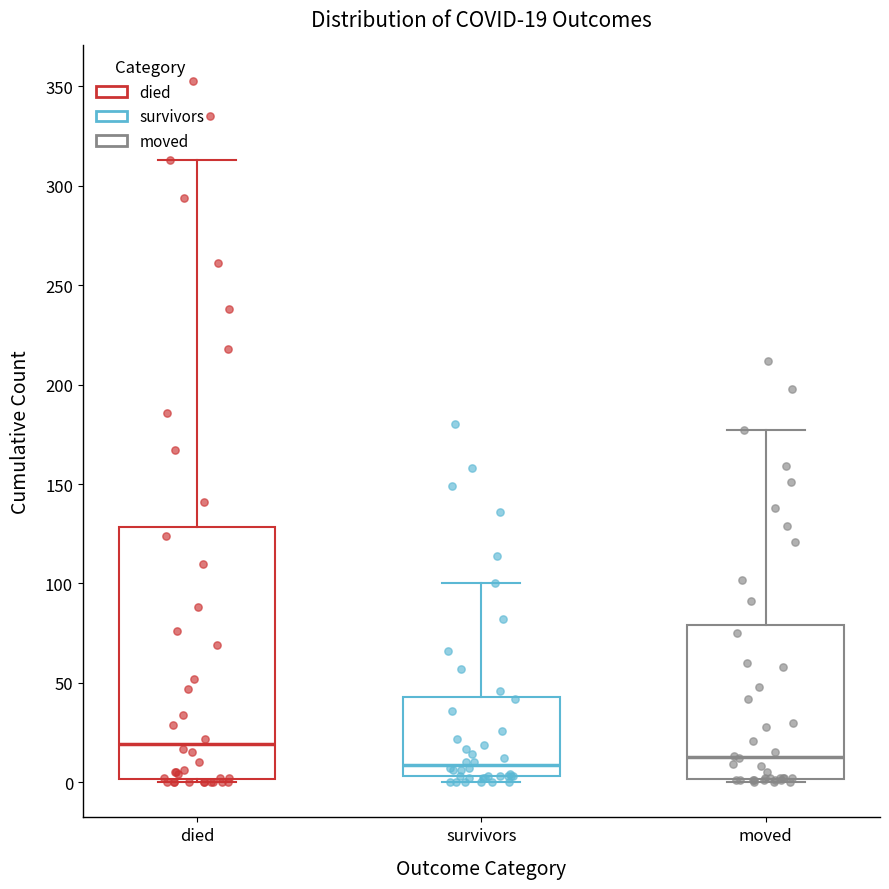

Which box is the tallest, from its lower edge to its upper edge?

died